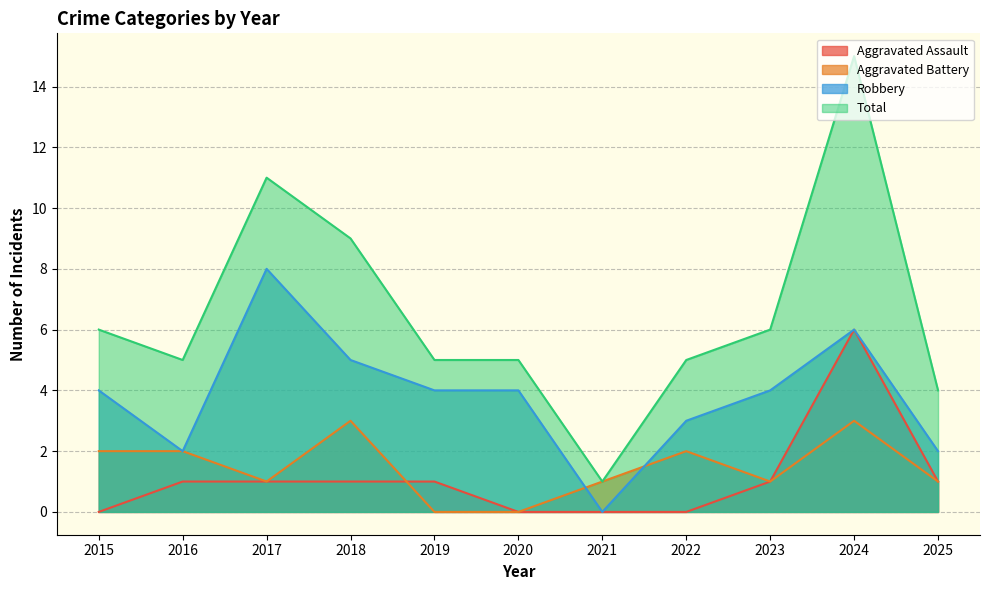

List the series in order of their peak value, highest first.

Total, Robbery, Aggravated Assault, Aggravated Battery